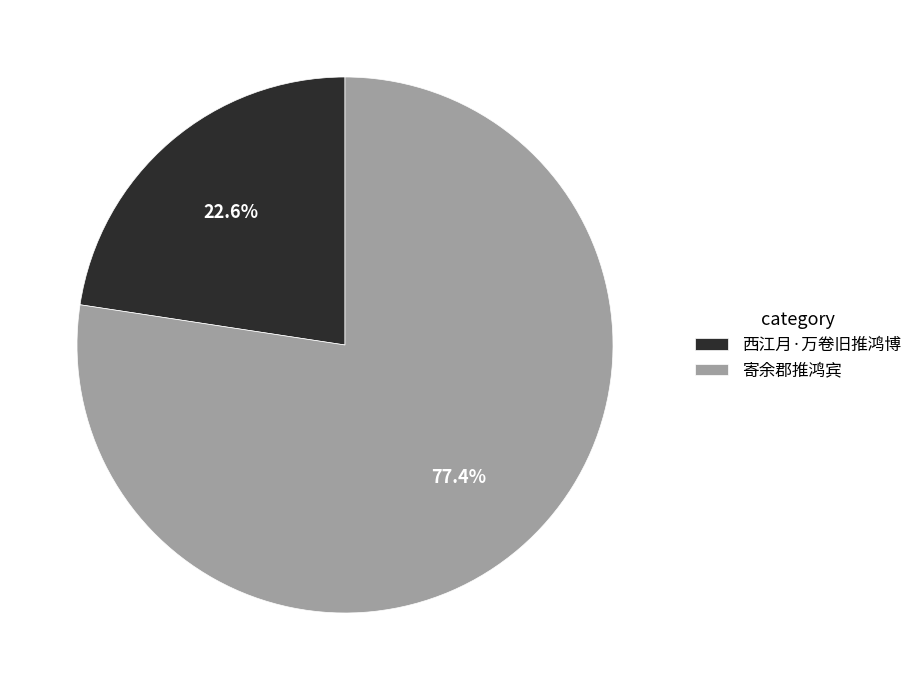

Which category has the biggest portion of the pie?

寄余郡推鸿宾